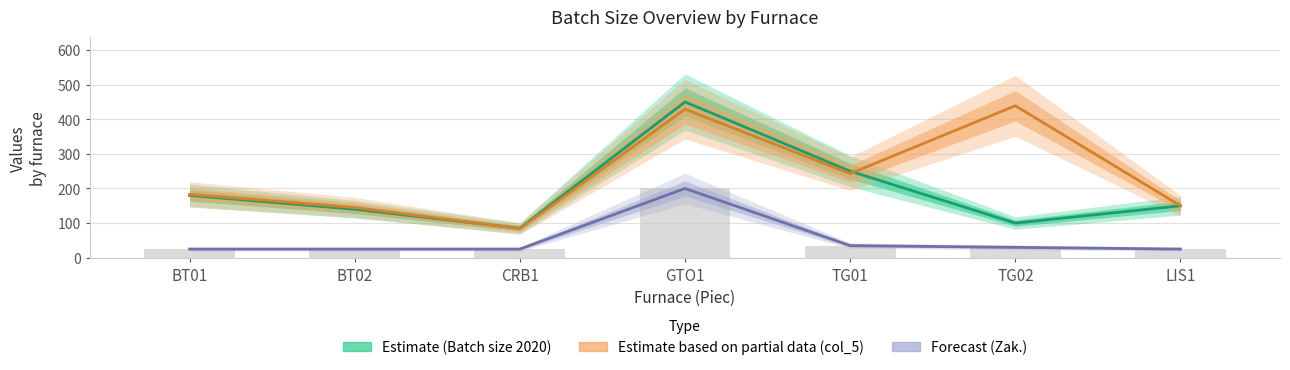

How many distinct data groups are displayed?

4